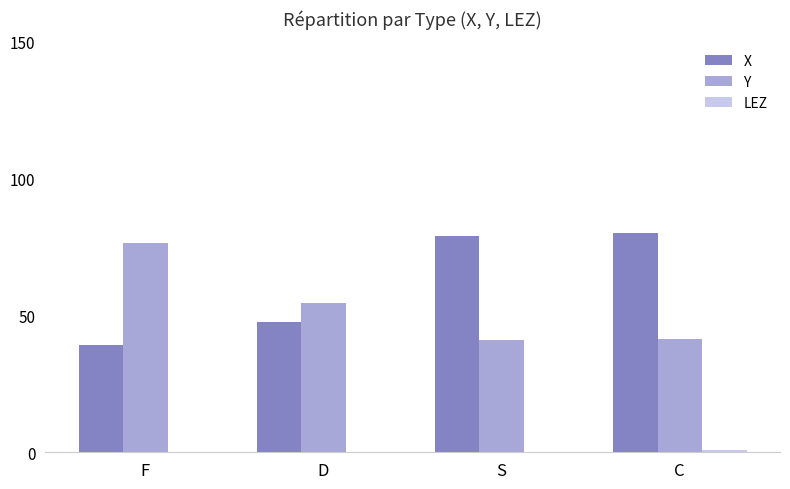

What is the sum of the Y values at S and D?

95.2